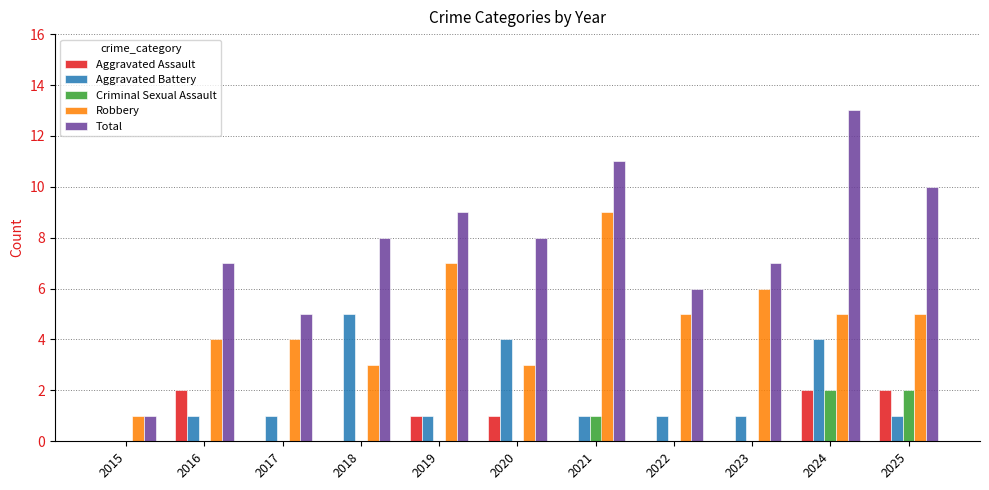

What is the greatest value displayed?

13